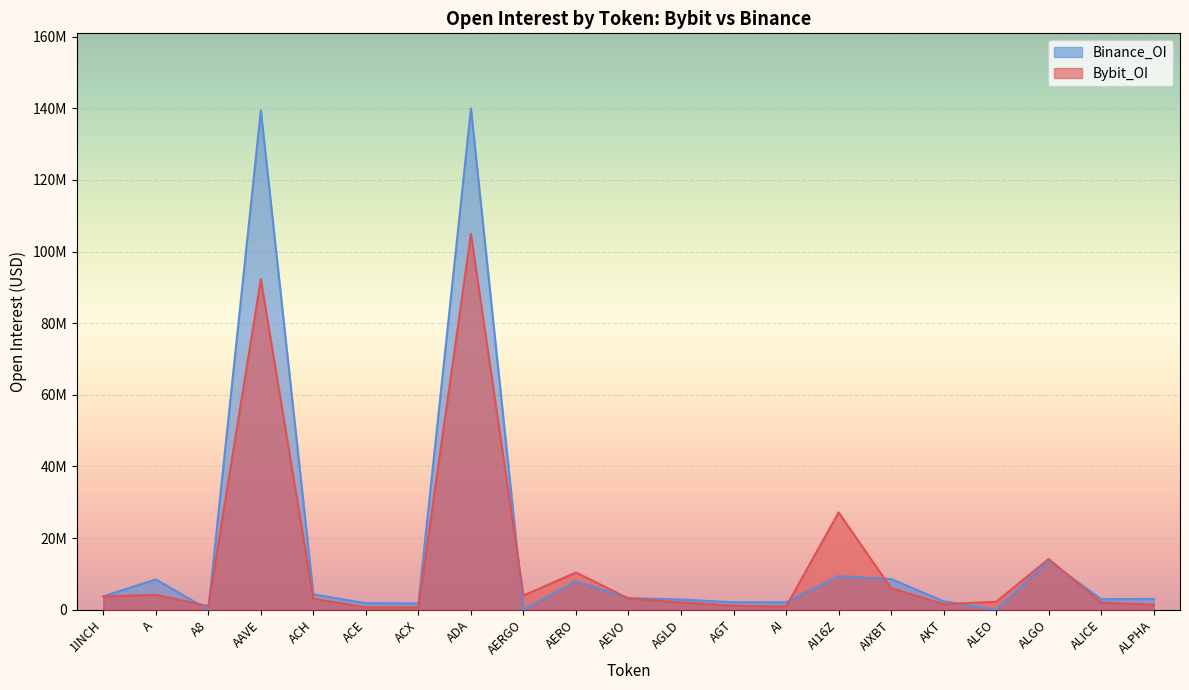

Which series has the largest total across all categories?

Binance_OI